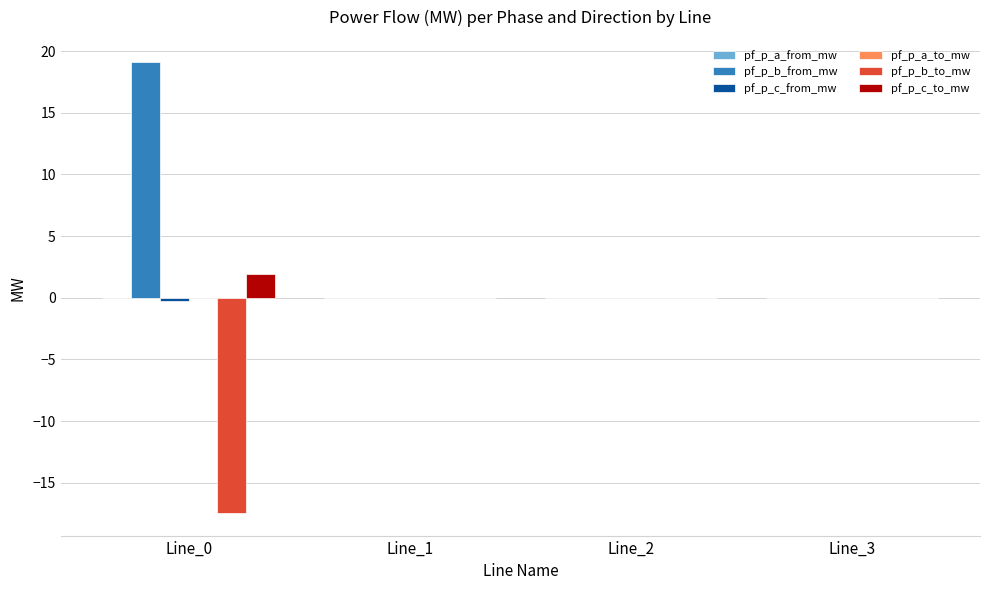

What is the maximum value shown in the chart?

19.1